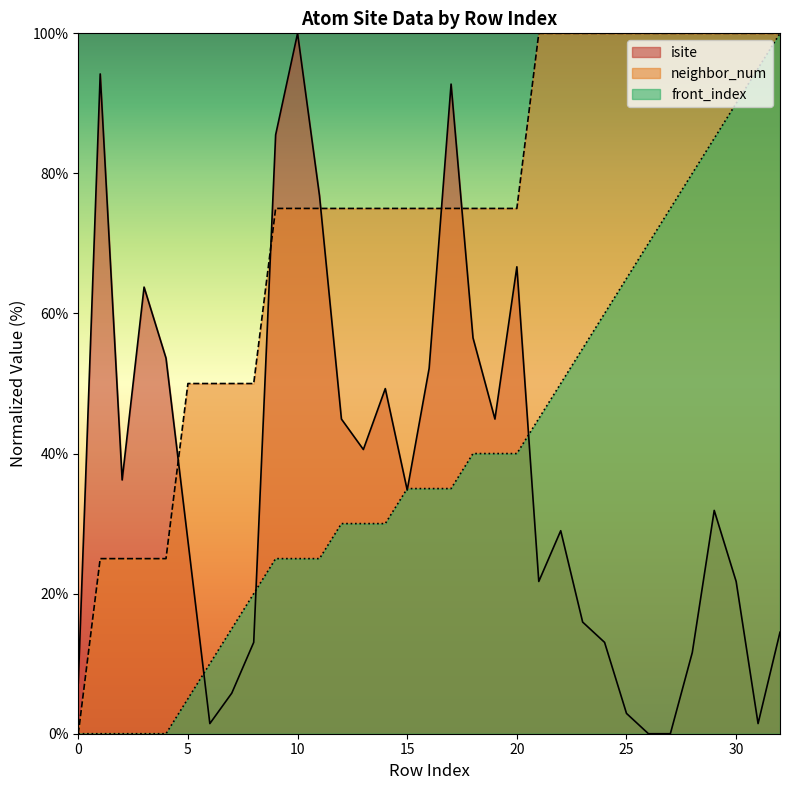

At which label does isite reach its minimum?

26